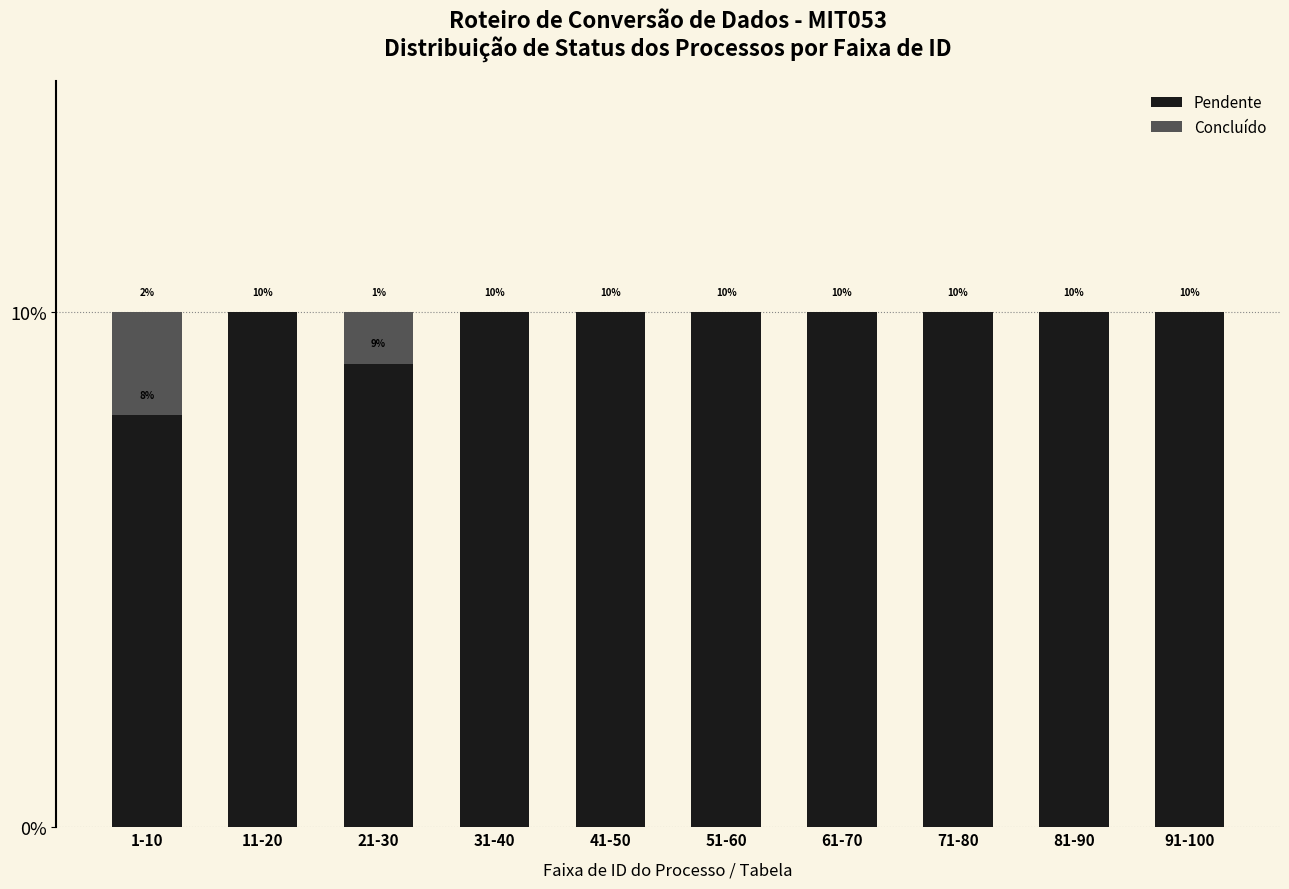

Reading left to right, transcribe the values for Pendente.

1-10=8	11-20=10	21-30=9	31-40=10	41-50=10	51-60=10	61-70=10	71-80=10	81-90=10	91-100=10